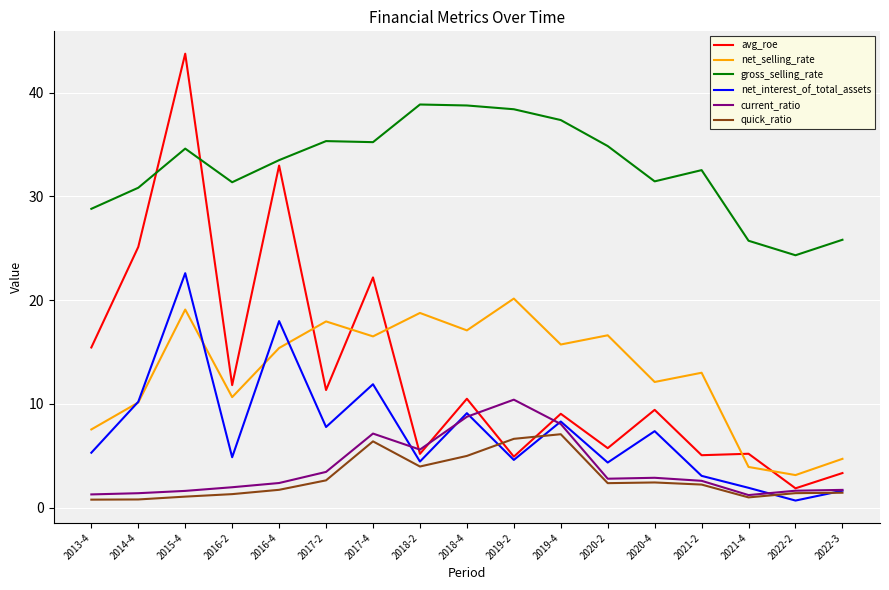

How many values in the quick_ratio series are below 2?

8